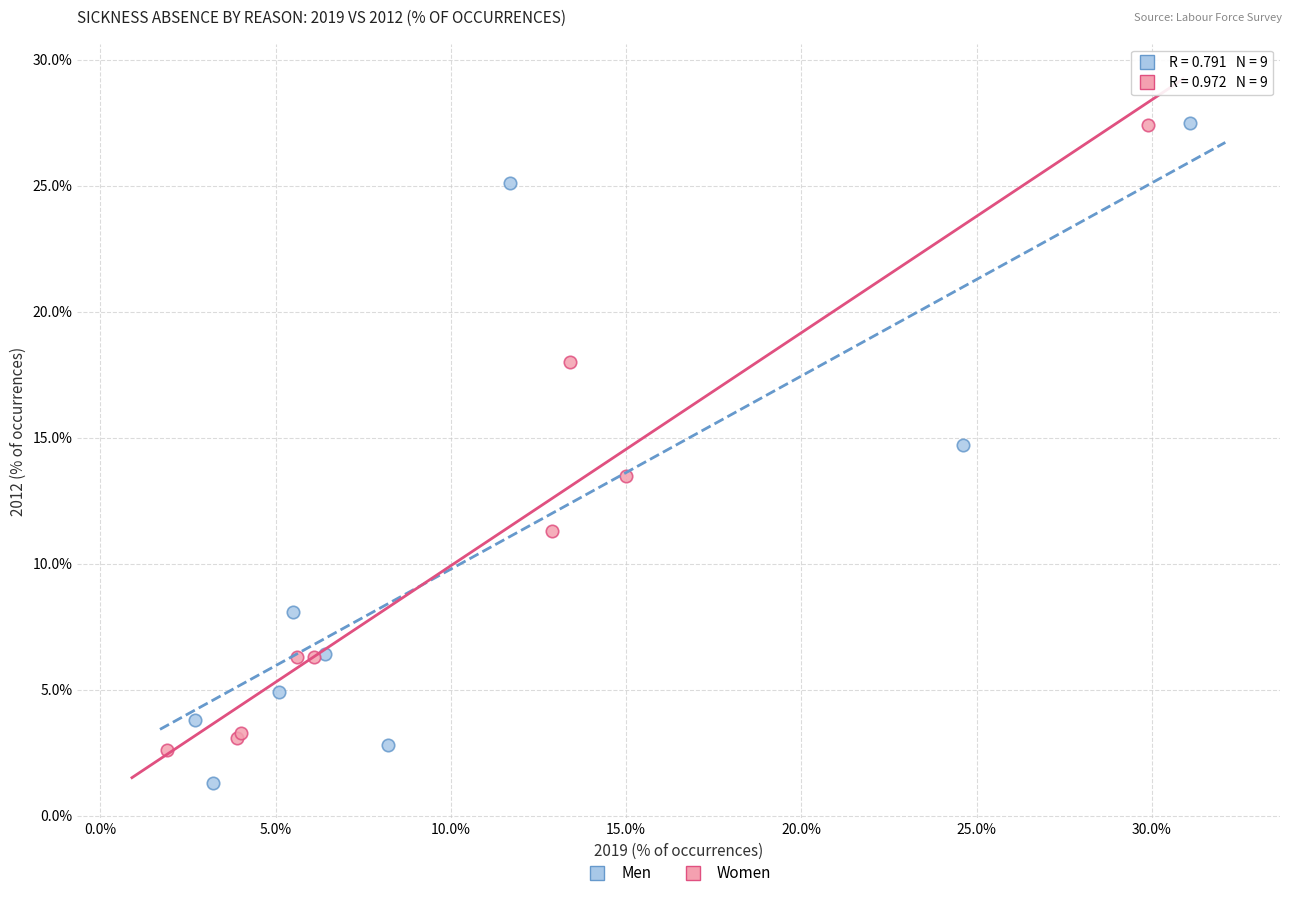

Which series reaches the minimum Y coordinate?

Men